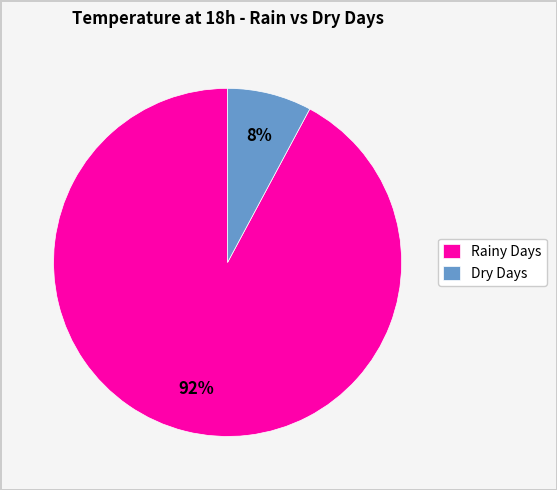

Which slice represents more than half of the pie?

Rainy Days